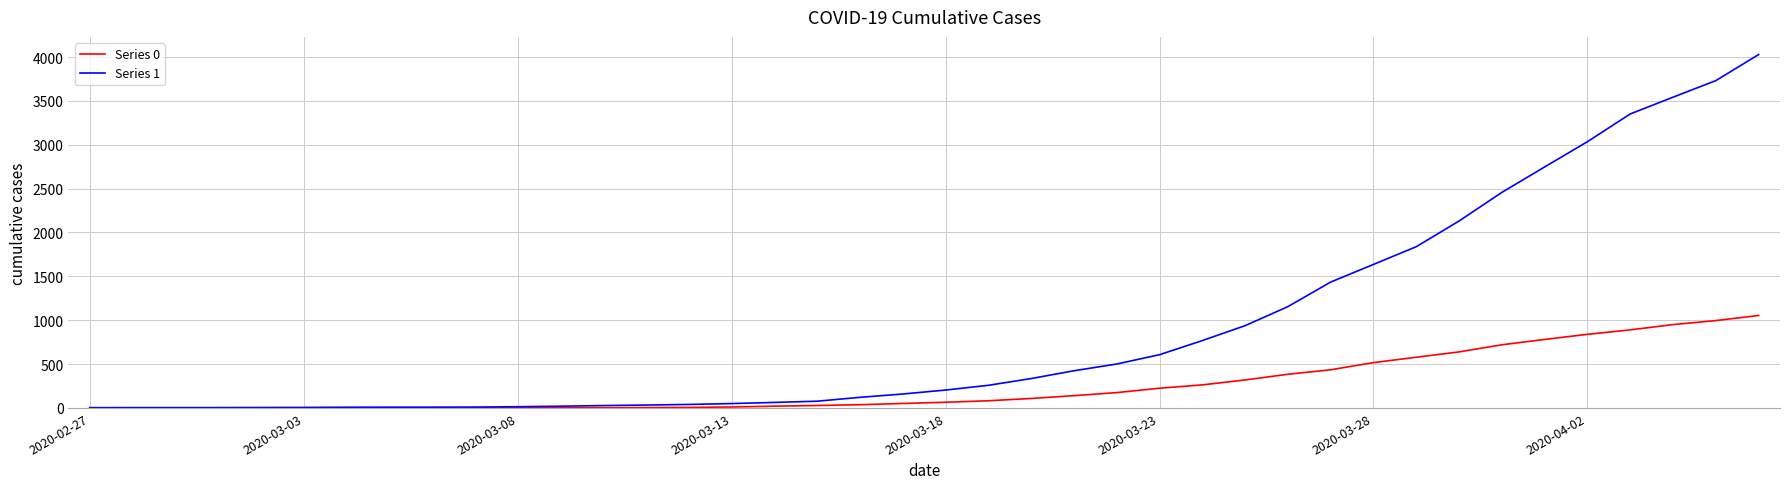

Which series has the largest total across all categories?

Series 1